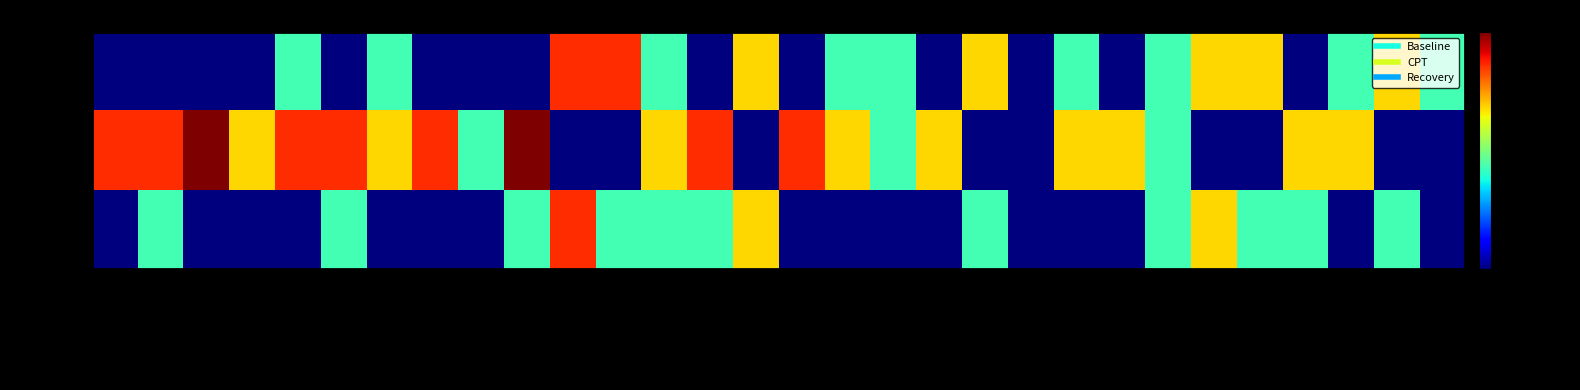

Reading left to right, extract all data points from this chart.

Baseline: Upset=1	Hostile=1	Alert=1	Ashamed=1	Inspired=2	Nervous=1	Determined=2	Attentive=1	Active=1	Afraid=1	I feel calm=4	I feel secure=4	I am tense=2	I feel strained=1	I feel at ease=3	I feel upset=1	I am presently worrying=2	I feel satisfied=2	I feel frightened=1	I feel comfortable=3	I feel self-confident=1	I feel nervous=2	I am jittery=1	I feel indecisive=2	I am relaxed=3	I feel content=3	I am worried=1	I feel confused=2	I feel steady=3	I feel pleasant=2
CPT: Upset=4	Hostile=4	Alert=5	Ashamed=3	Inspired=4	Nervous=4	Determined=3	Attentive=4	Active=2	Afraid=5	I feel calm=1	I feel secure=1	I am tense=3	I feel strained=4	I feel at ease=1	I feel upset=4	I am presently worrying=3	I feel satisfied=2	I feel frightened=3	I feel comfortable=1	I feel self-confident=1	I feel nervous=3	I am jittery=3	I feel indecisive=2	I am relaxed=1	I feel content=1	I am worried=3	I feel confused=3	I feel steady=1	I feel pleasant=1
Recovery: Upset=1	Hostile=2	Alert=1	Ashamed=1	Inspired=1	Nervous=2	Determined=1	Attentive=1	Active=1	Afraid=2	I feel calm=4	I feel secure=2	I am tense=2	I feel strained=2	I feel at ease=3	I feel upset=1	I am presently worrying=1	I feel satisfied=1	I feel frightened=1	I feel comfortable=2	I feel self-confident=1	I feel nervous=1	I am jittery=1	I feel indecisive=2	I am relaxed=3	I feel content=2	I am worried=2	I feel confused=1	I feel steady=2	I feel pleasant=1